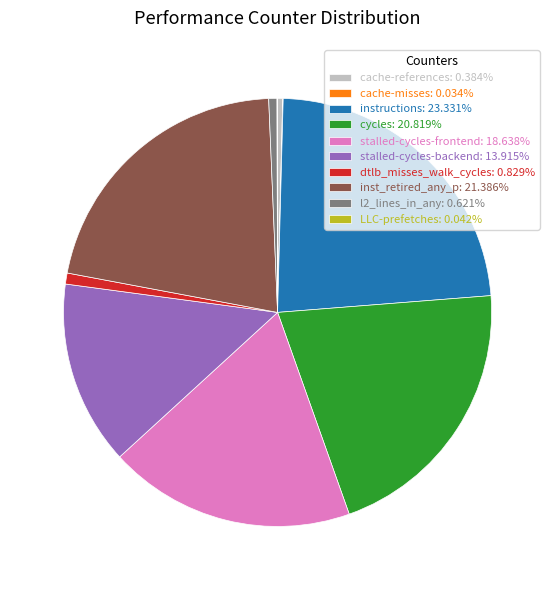

The stalled-cycles-frontend slice represents 19% of the pie. True or false?

True